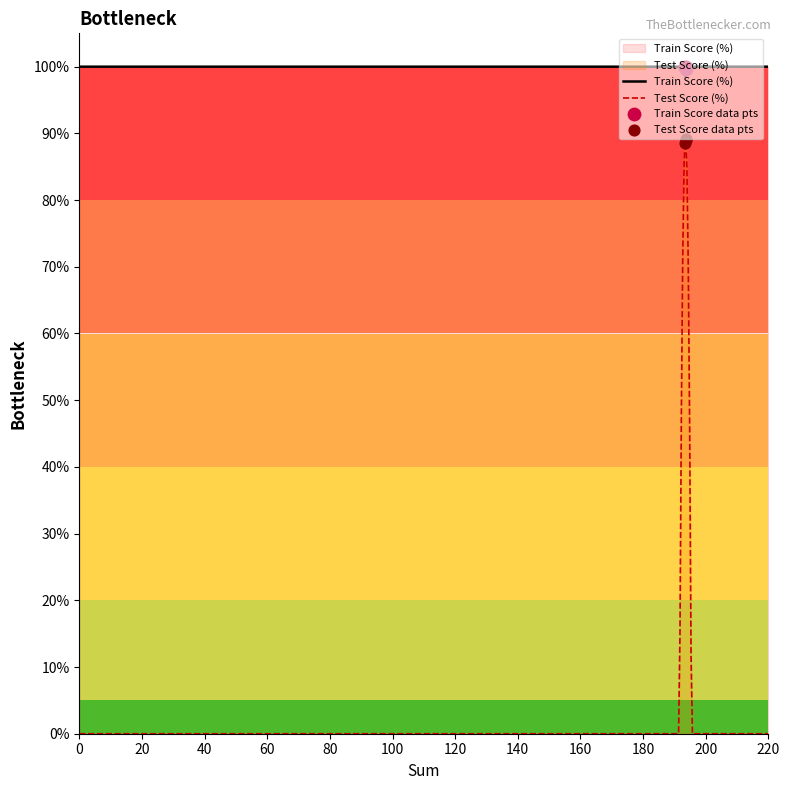

What is the ratio of the value at 0.69 to the value at 0.69?

1.0